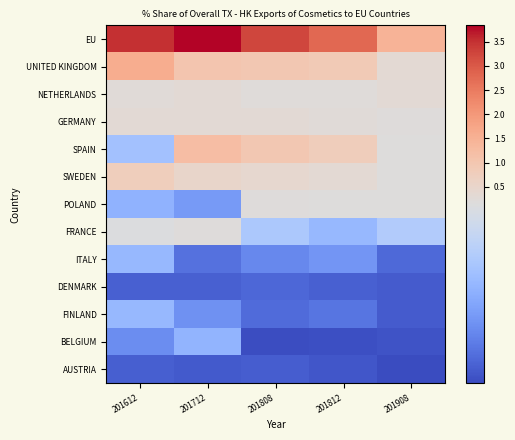

At 201908, list the series in order from smallest to largest.

AUSTRIA, BELGIUM, DENMARK, FINLAND, ITALY, FRANCE, POLAND, SWEDEN, SPAIN, GERMANY, NETHERLANDS, UNITED KINGDOM, EU